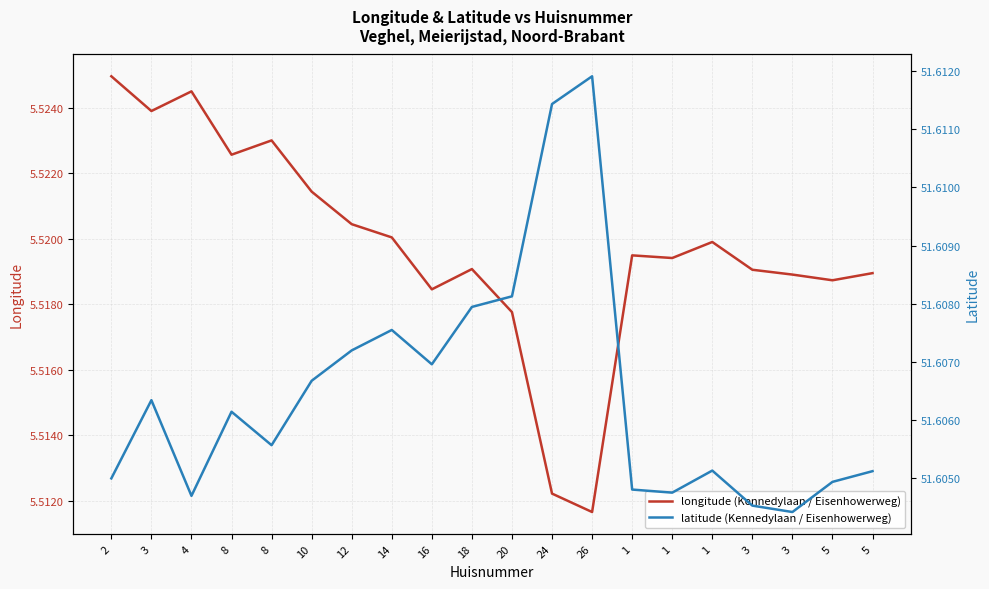

What is the greatest value displayed?

51.6